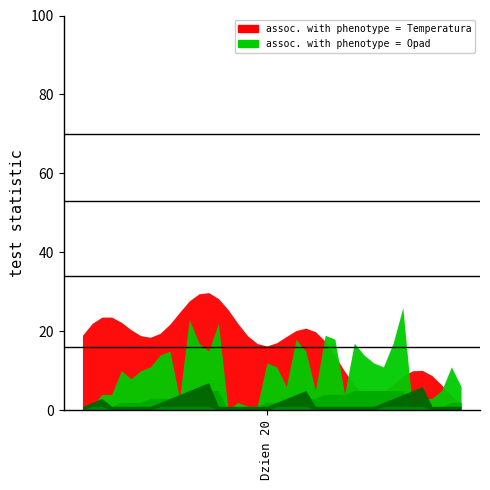

How many data points in Temperatura are above 18?

22